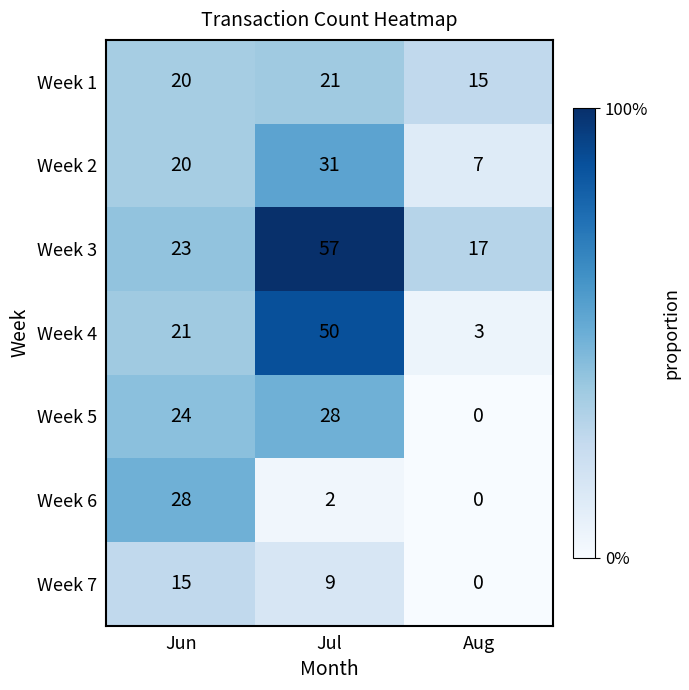

Reading right to left, transcribe all the data shown in this chart.

Week 1: Aug=15	Jul=21	Jun=20
Week 2: Aug=7	Jul=31	Jun=20
Week 3: Aug=17	Jul=57	Jun=23
Week 4: Aug=3	Jul=50	Jun=21
Week 5: Aug=0	Jul=28	Jun=24
Week 6: Aug=0	Jul=2	Jun=28
Week 7: Aug=0	Jul=9	Jun=15